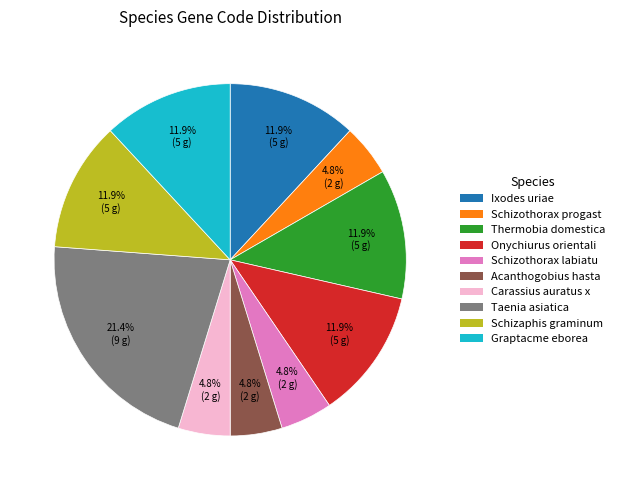

How many slices are in this pie chart?

10